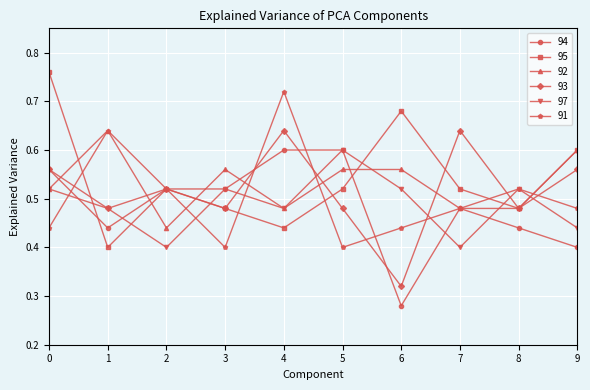

Which series changed the most between 0 and 2?

95